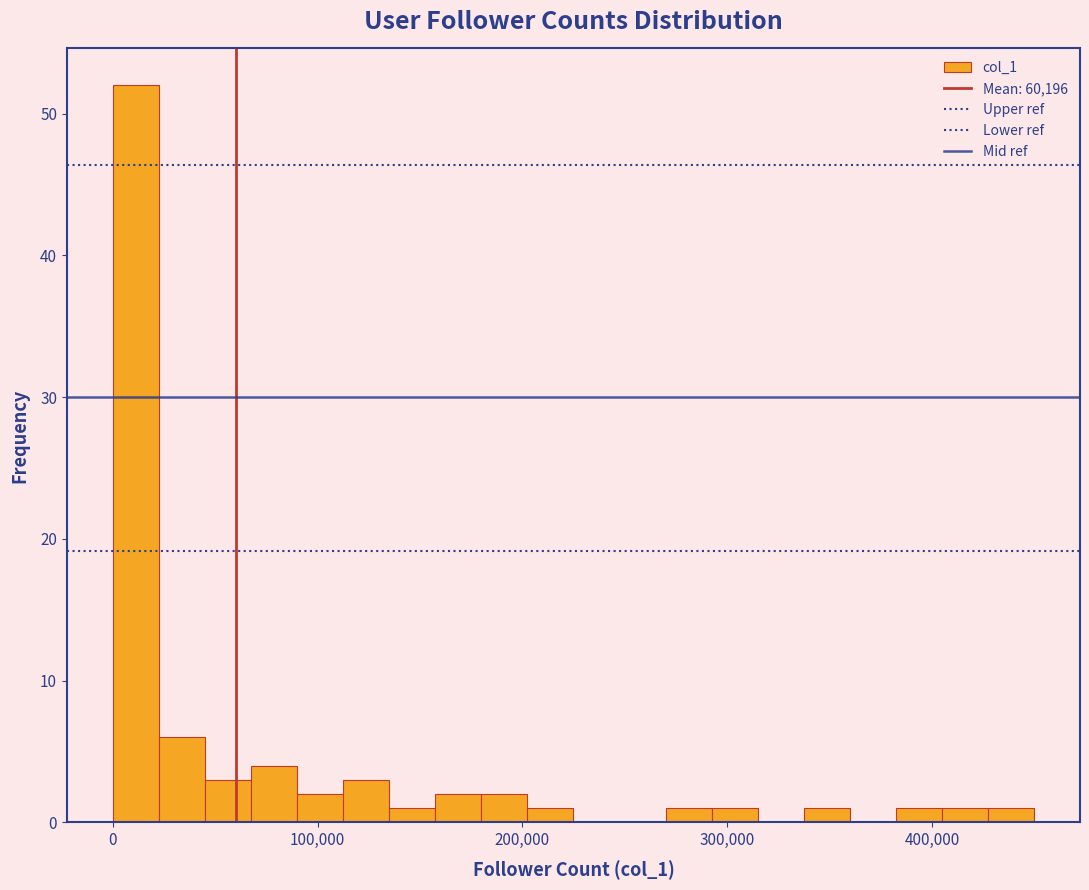

Read against the x-axis, roughly where is the centre of the tallest bar?

10000